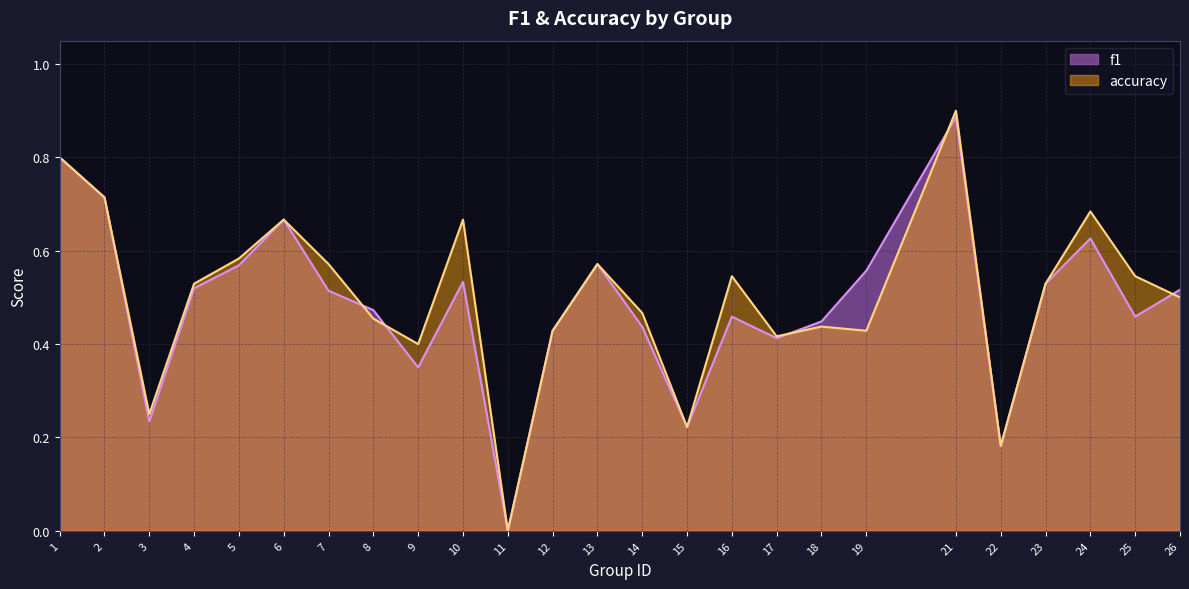

What is the total value across all series at 12?

0.9